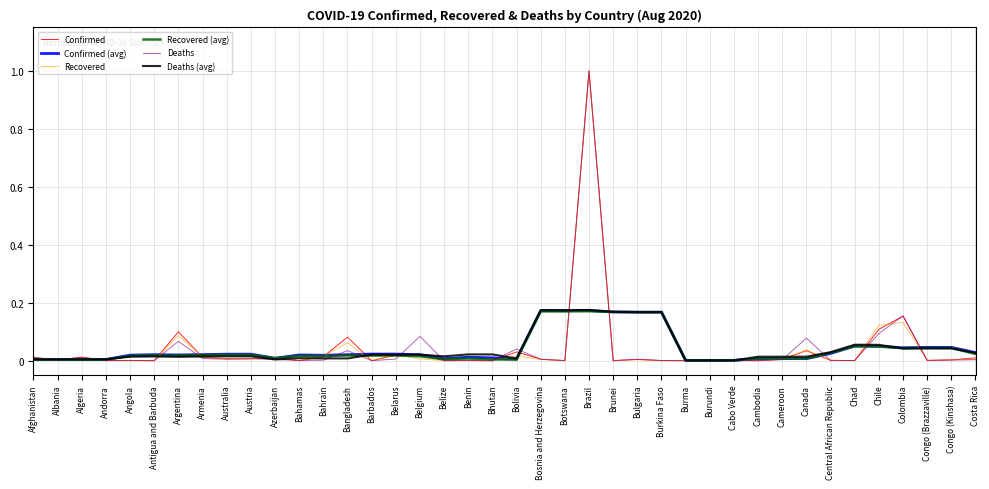

True or false: Confirmed has a value of 0.0 at Bulgaria.

True